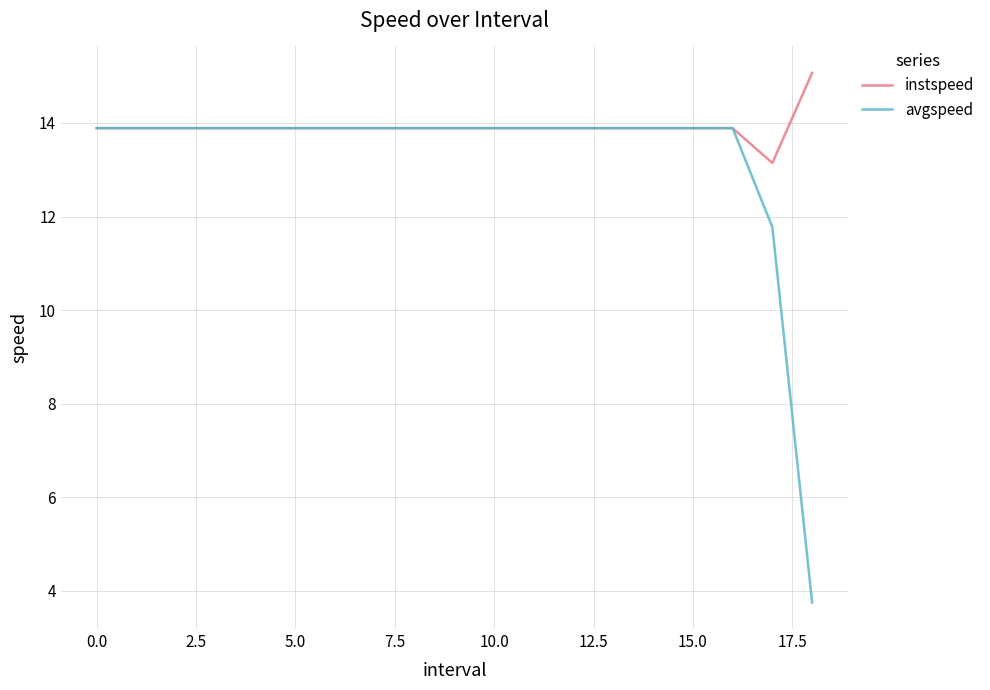

Which series has the widest spread of values?

avgspeed